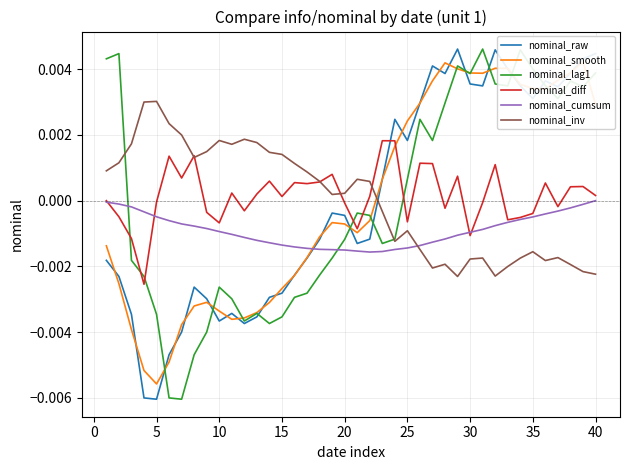

How many lines are shown in the chart?

6